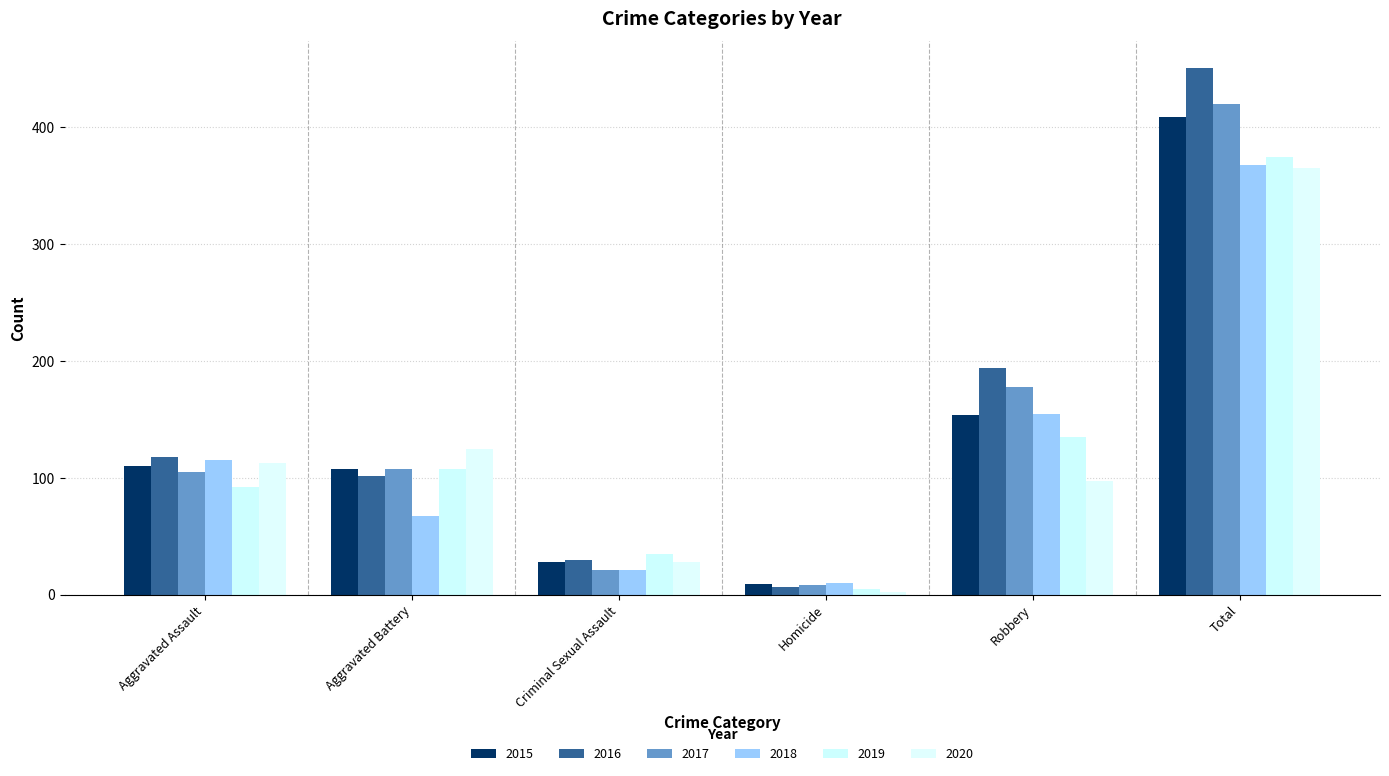

Reading left to right, extract all data points from this chart.

2015: Aggravated Assault=110	Aggravated Battery=108	Criminal Sexual Assault=28	Homicide=9	Robbery=154	Total=409
2016: Aggravated Assault=118	Aggravated Battery=102	Criminal Sexual Assault=30	Homicide=7	Robbery=194	Total=451
2017: Aggravated Assault=105	Aggravated Battery=108	Criminal Sexual Assault=21	Homicide=8	Robbery=178	Total=420
2018: Aggravated Assault=115	Aggravated Battery=67	Criminal Sexual Assault=21	Homicide=10	Robbery=155	Total=368
2019: Aggravated Assault=92	Aggravated Battery=108	Criminal Sexual Assault=35	Homicide=5	Robbery=135	Total=375
2020: Aggravated Assault=113	Aggravated Battery=125	Criminal Sexual Assault=28	Homicide=2	Robbery=97	Total=365